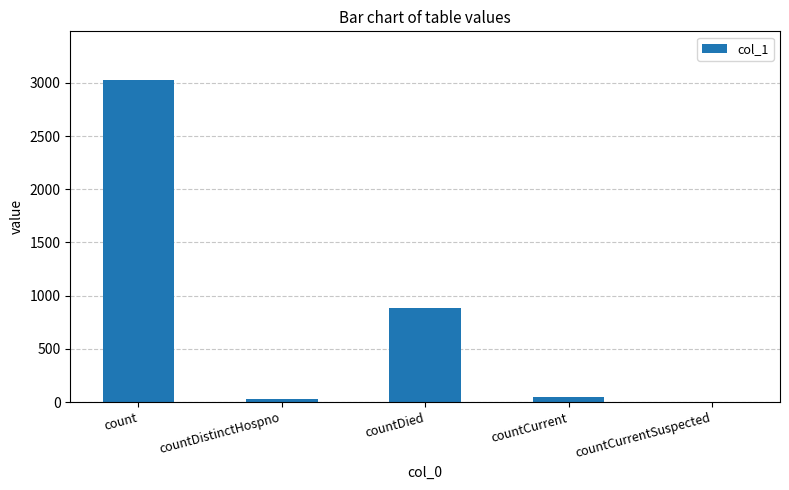

What is the difference between the values at countCurrent and countDistinctHospno?

18